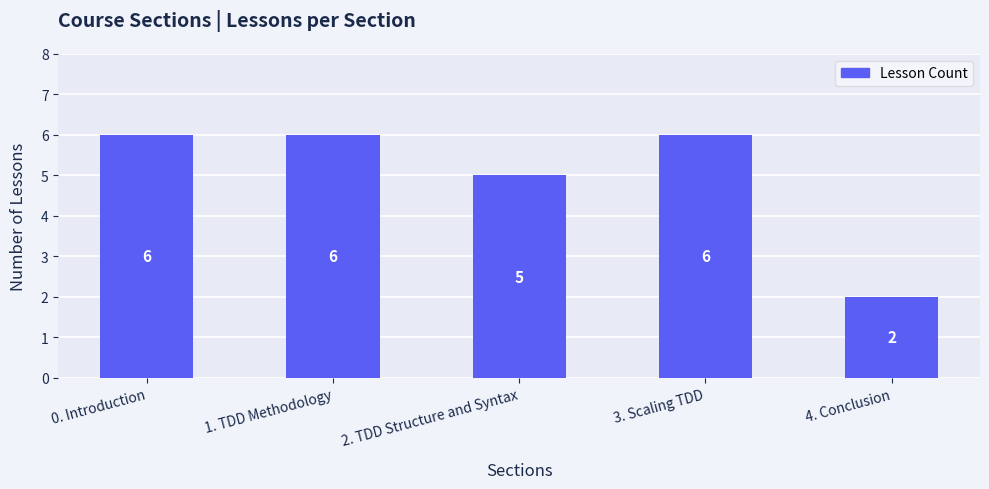

Reading left to right, transcribe all the data shown in this chart.

0. Introduction=6	1. TDD Methodology=6	2. TDD Structure and Syntax=5	3. Scaling TDD=6	4. Conclusion=2